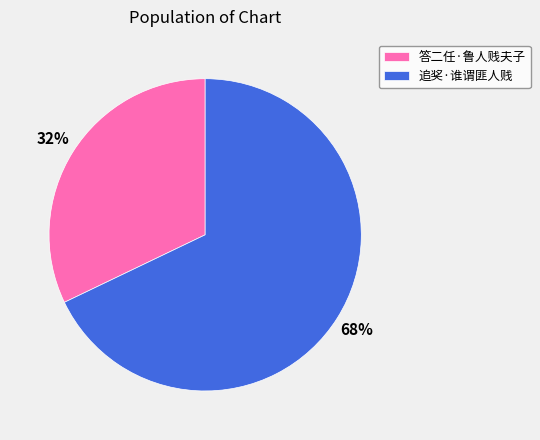

To the nearest percent, what is the average slice percentage?

50%